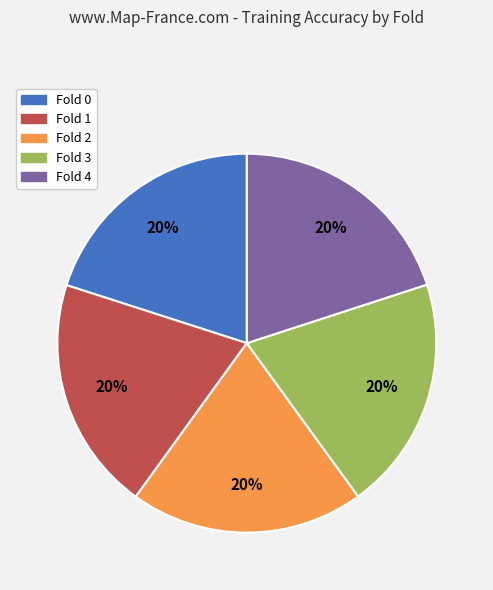

Is the sum of Fold 2 and Fold 1 greater than half?

No